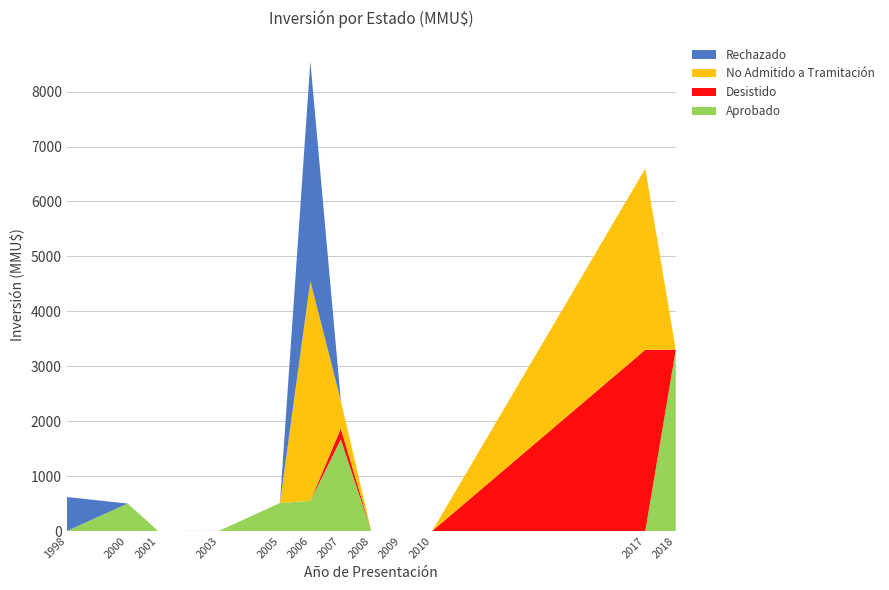

What is the total value across all series at 2018?

3300